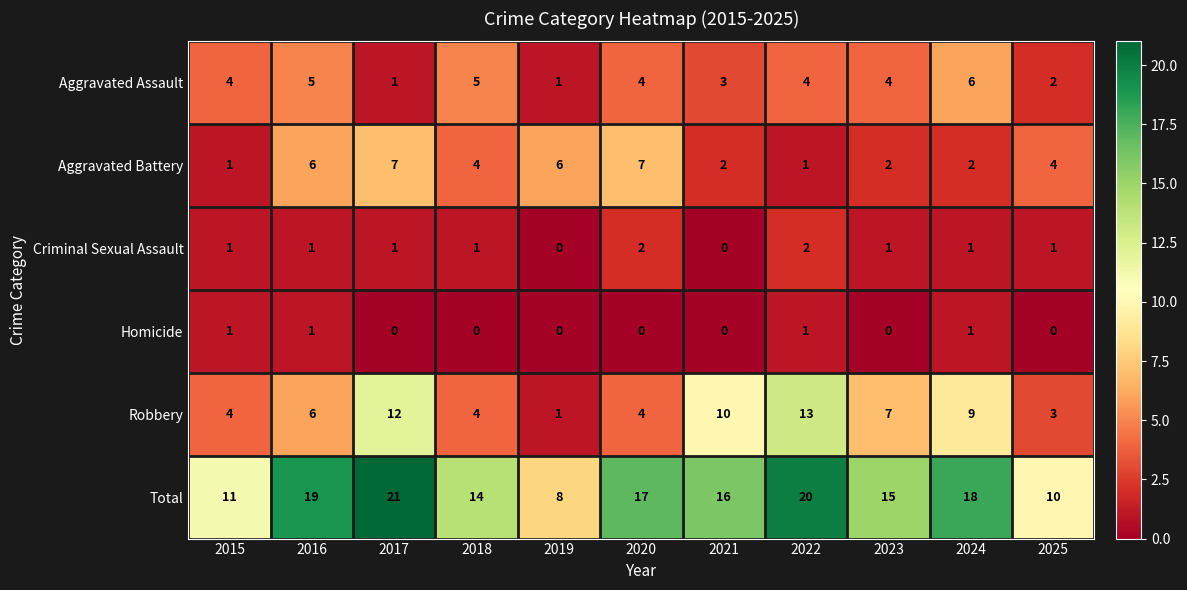

Which series has the largest total across all categories?

Total